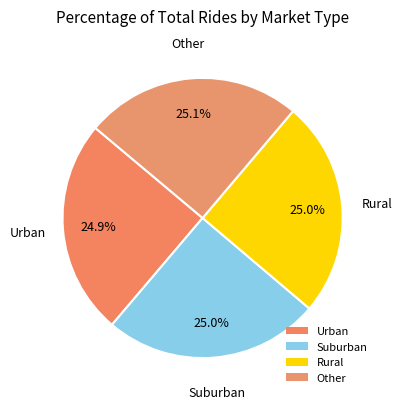

Combined, what portion of the pie is Suburban and Rural?

50.0%